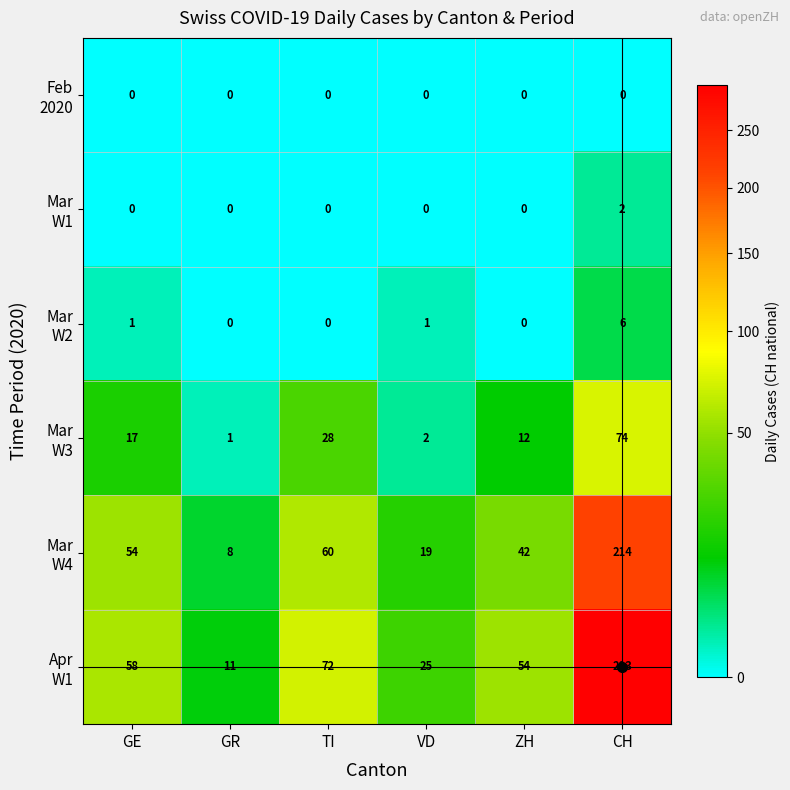

What is the total value across all series at GE?

130